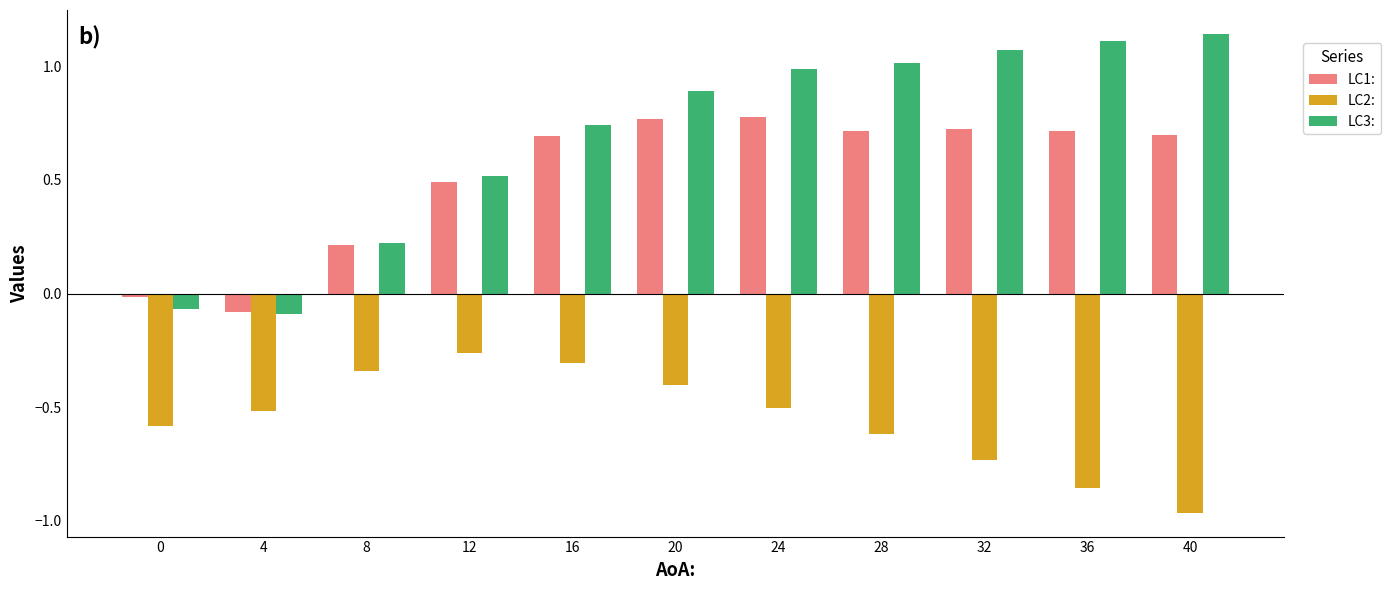

At which label is LC2: closest to 0?

12